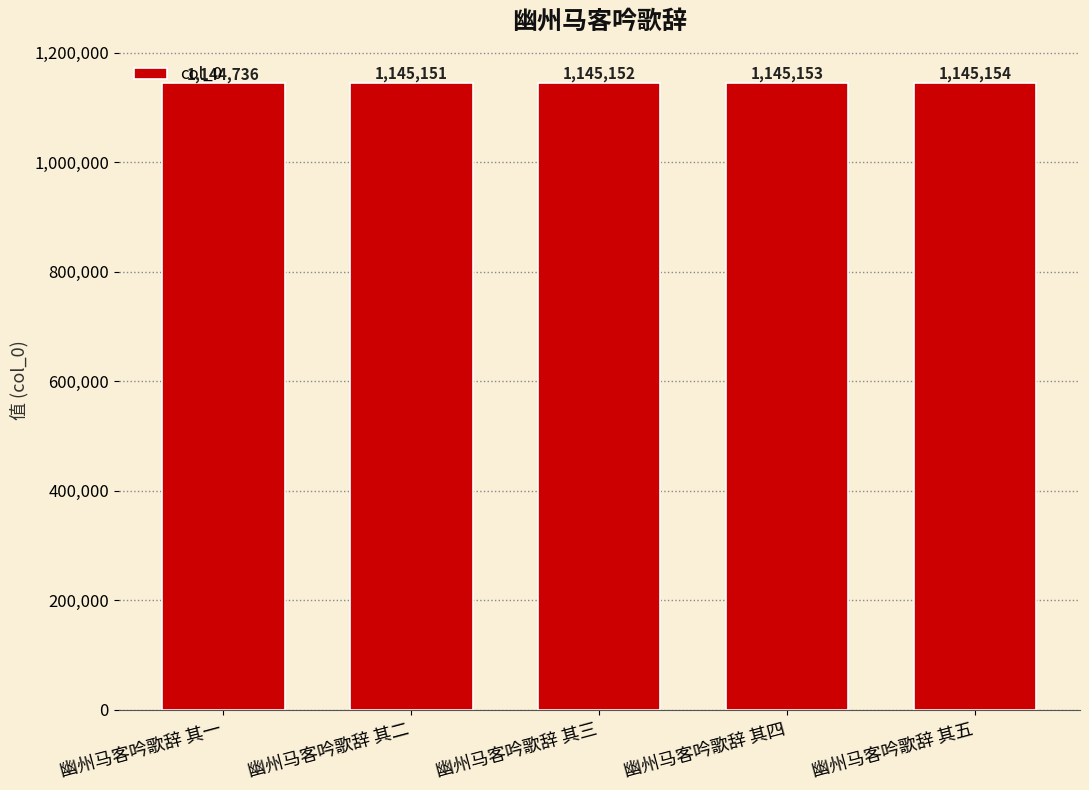

True or false: the data shows 1506523 at 幽州马客吟歌辞 其二.

False